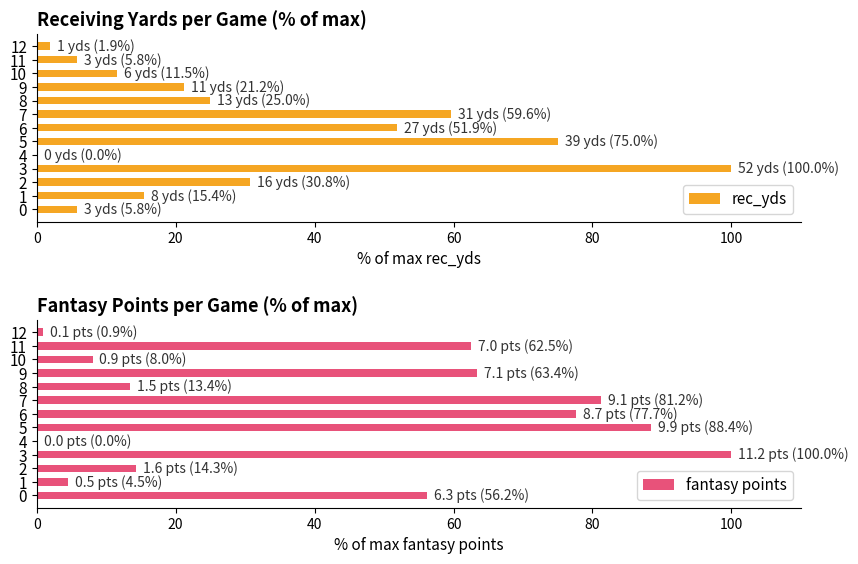

What is the average value of the rec_yds series?

31.1